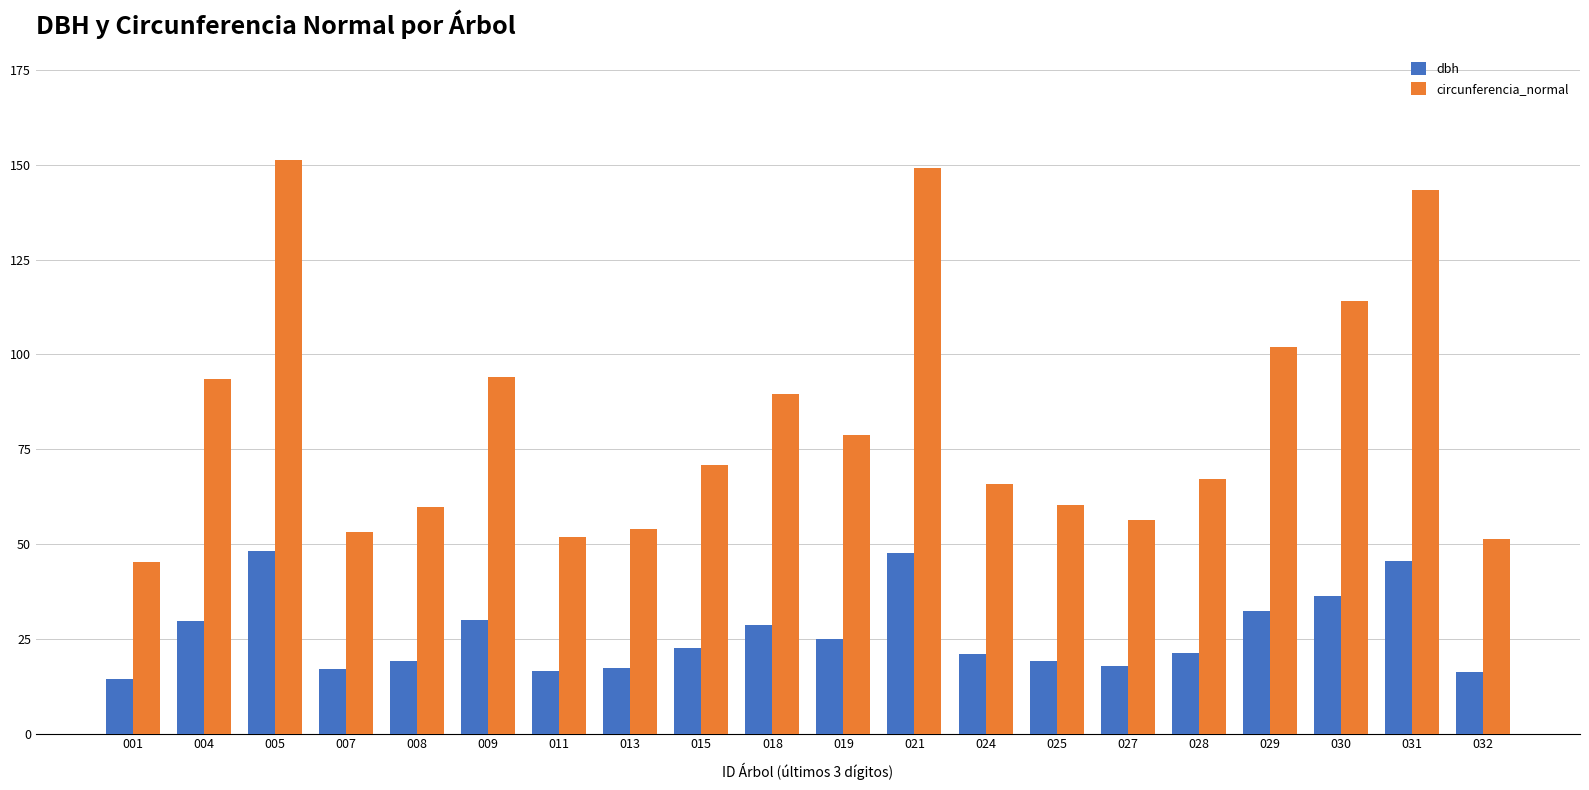

At which label does circunferencia_normal first exceed 70?

004